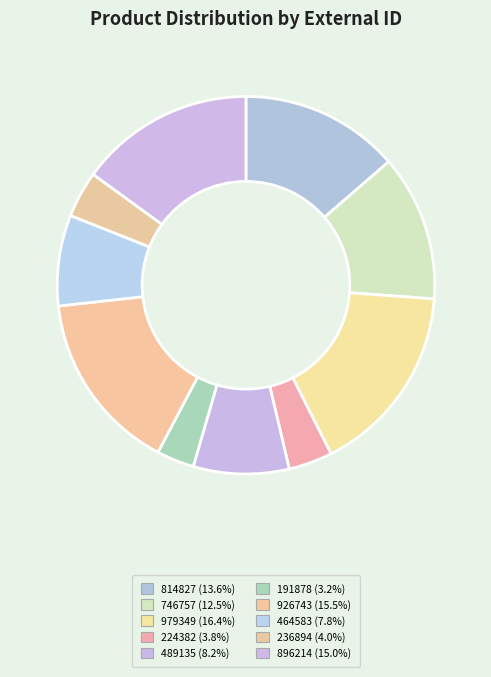

Does any single category account for the majority?

No